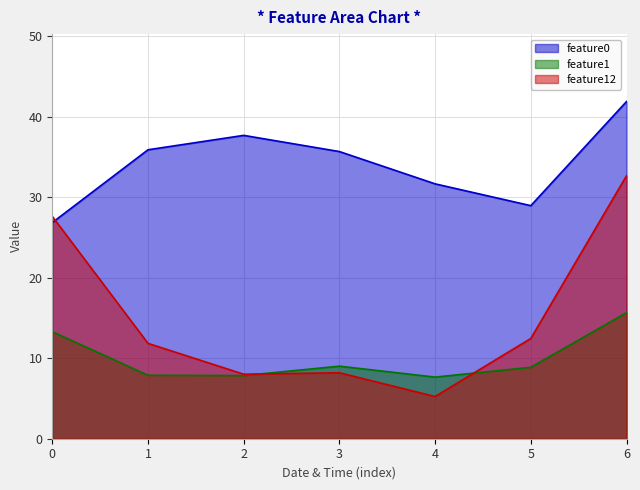

How many lines are shown in the chart?

3